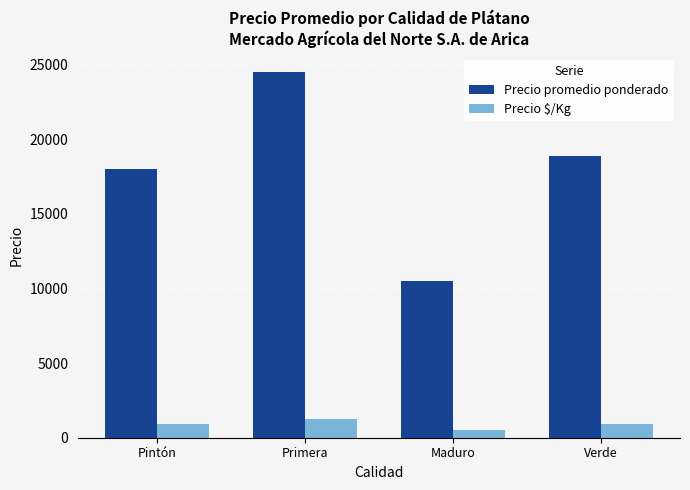

At Maduro, list the series in order from smallest to largest.

Precio $/Kg, Precio promedio ponderado